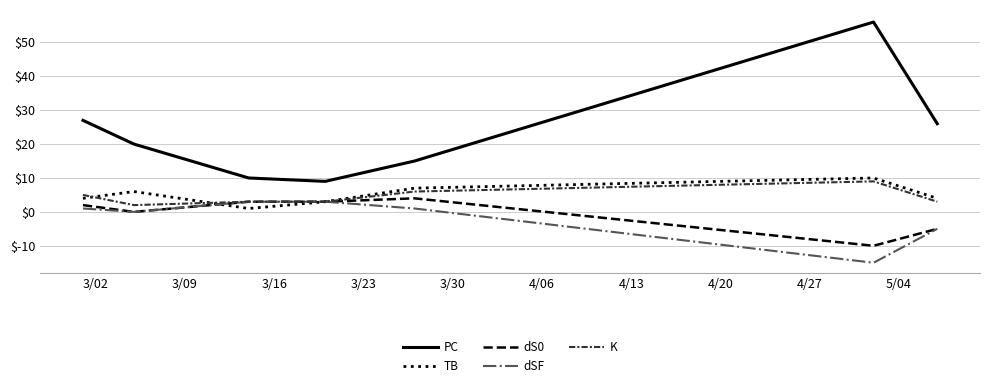

Reading right to left, what are all the values shown in this chart?

PC: 26	56	15	9	10	20	27
TB: 4	10	7	3	1	6	4
dS0: -5	-10	4	3	3	0	2
dSF: -5	-15	1	3	3	0	1
K: 3	9	6	3	3	2	5